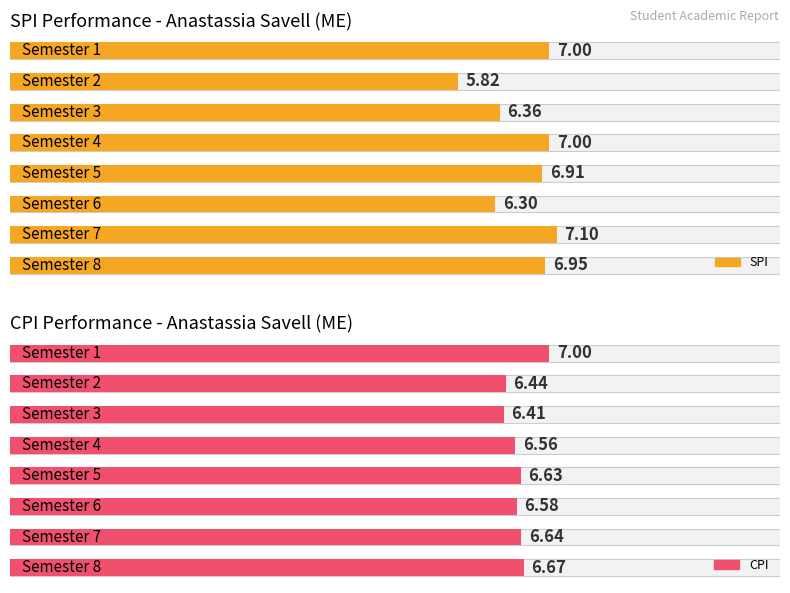

What is the difference between the maximum and minimum values in the SPI series?

1.3